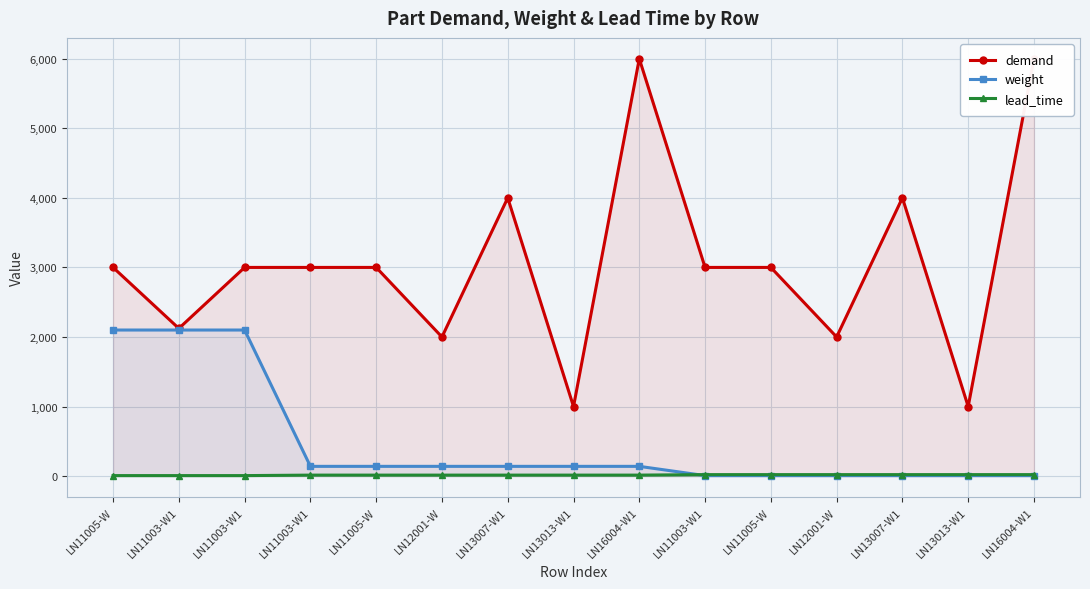

Reading left to right, transcribe all the data shown in this chart.

demand: LN11005-W=3000	LN11003-W1=2123	LN11003-W1=3000	LN11003-W1=3000	LN11005-W=3000	LN12001-W=2000	LN13007-W1=4000	LN13013-W1=1000	LN16004-W1=6000	LN11003-W1=3000	LN11005-W=3000	LN12001-W=2000	LN13007-W1=4000	LN13013-W1=1000	LN16004-W1=6000
weight: LN11005-W=2100	LN11003-W1=2100	LN11003-W1=2100	LN11003-W1=140	LN11005-W=140	LN12001-W=140	LN13007-W1=140	LN13013-W1=140	LN16004-W1=140	LN11003-W1=7	LN11005-W=7	LN12001-W=7	LN13007-W1=7	LN13013-W1=7	LN16004-W1=7
lead_time: LN11005-W=7	LN11003-W1=7	LN11003-W1=7	LN11003-W1=14	LN11005-W=14	LN12001-W=14	LN13007-W1=14	LN13013-W1=14	LN16004-W1=14	LN11003-W1=21	LN11005-W=21	LN12001-W=21	LN13007-W1=21	LN13013-W1=21	LN16004-W1=21